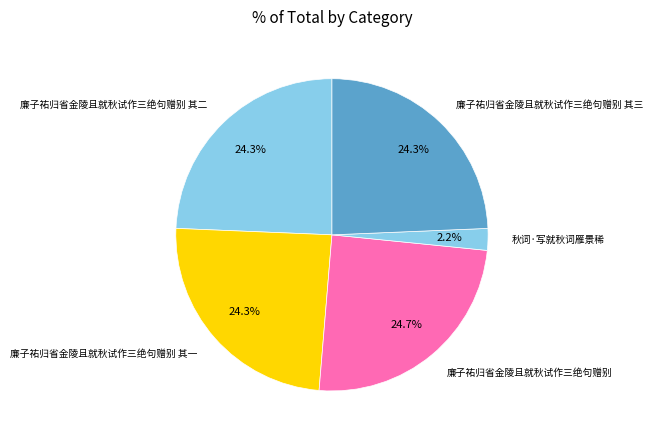

What is the smallest slice in the pie chart?

秋词·写就秋词雁景稀